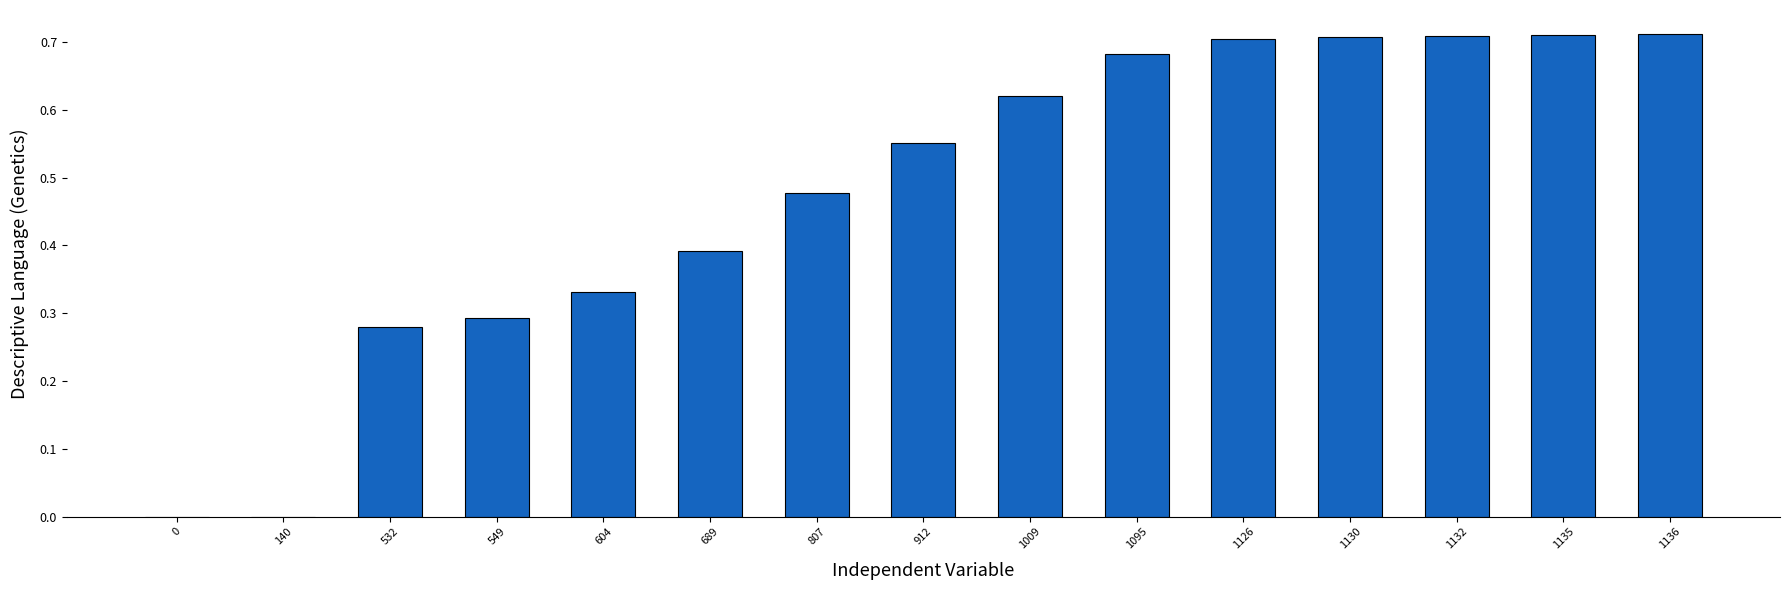

What is the sum of all values?

7.2